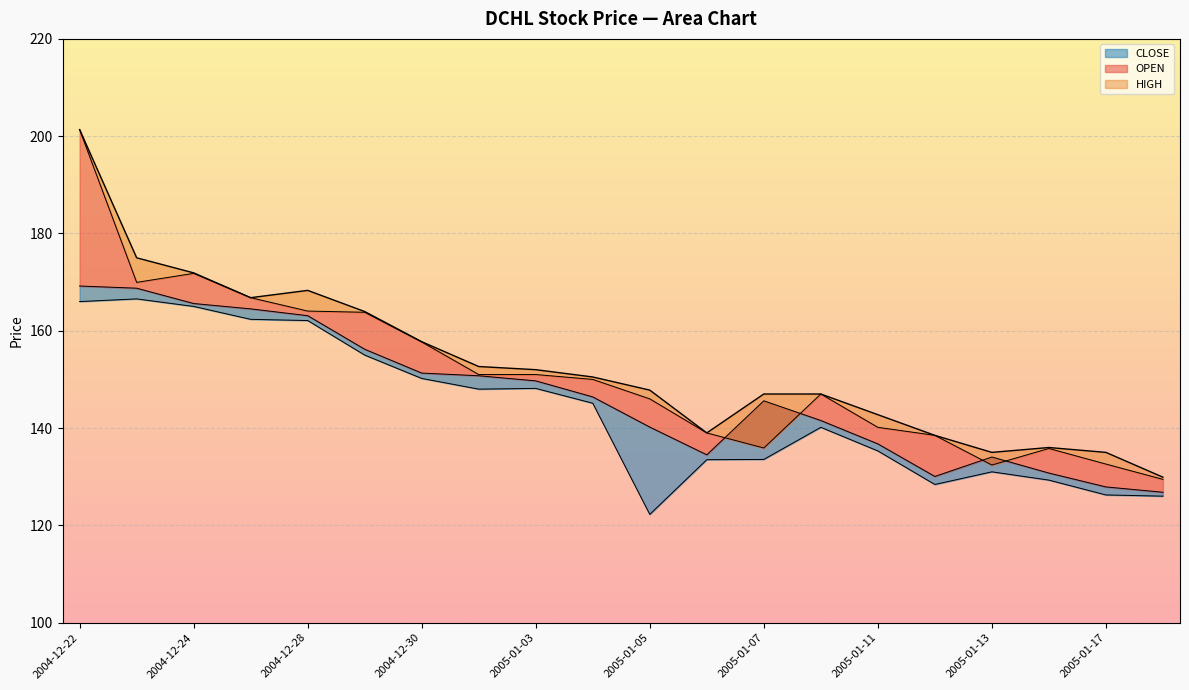

What is the average value of the CLOSE series?

146.7